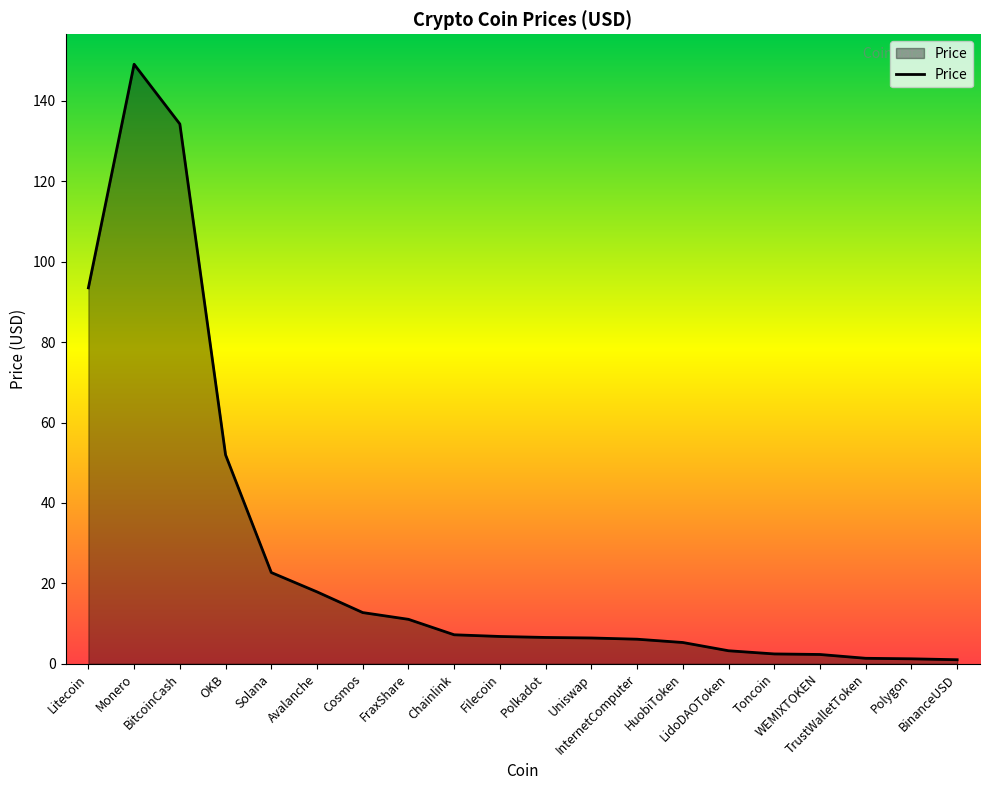

What position from the left is TrustWalletToken?

18